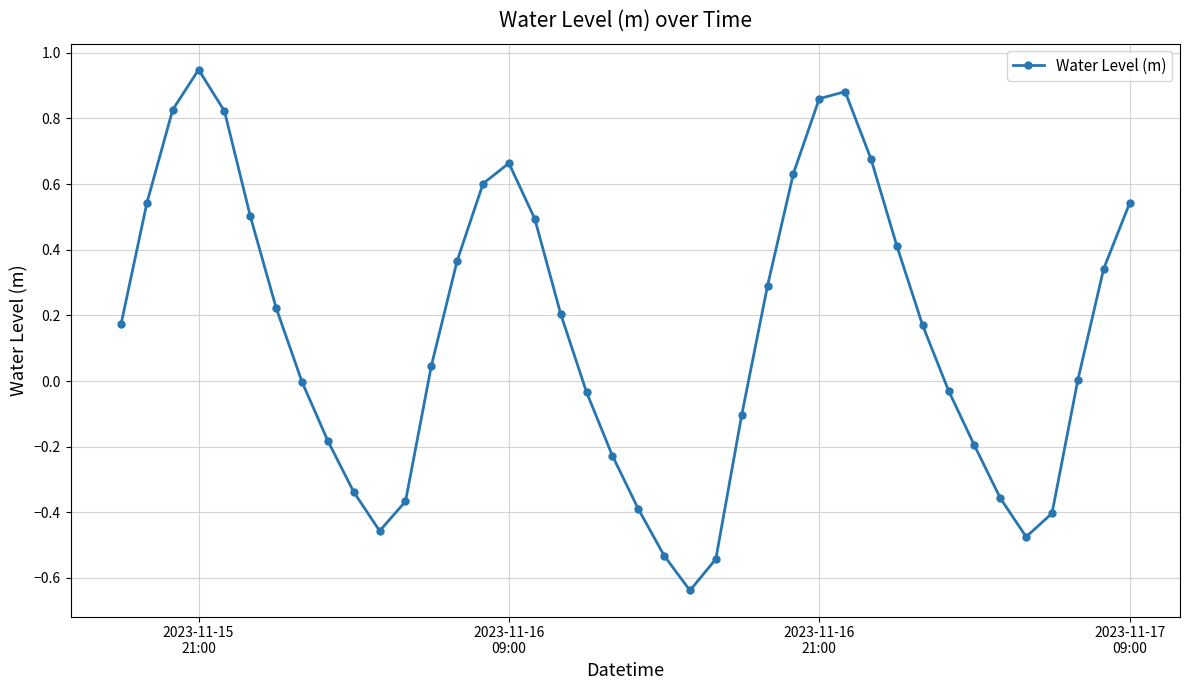

How many points are lower than both their immediate neighbors (excluding endpoints)?

3